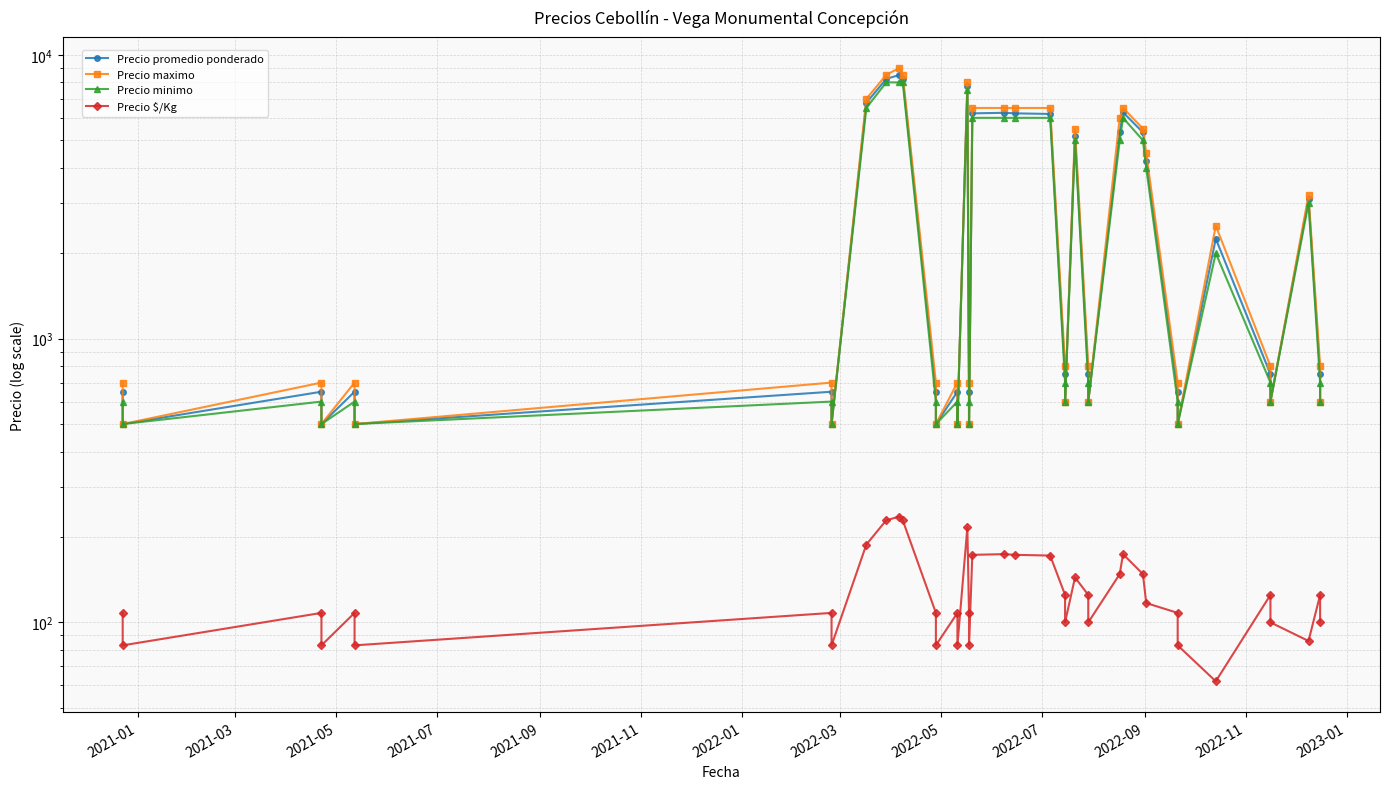

The Precio maximo series shows 412 at 38. True or false?

False